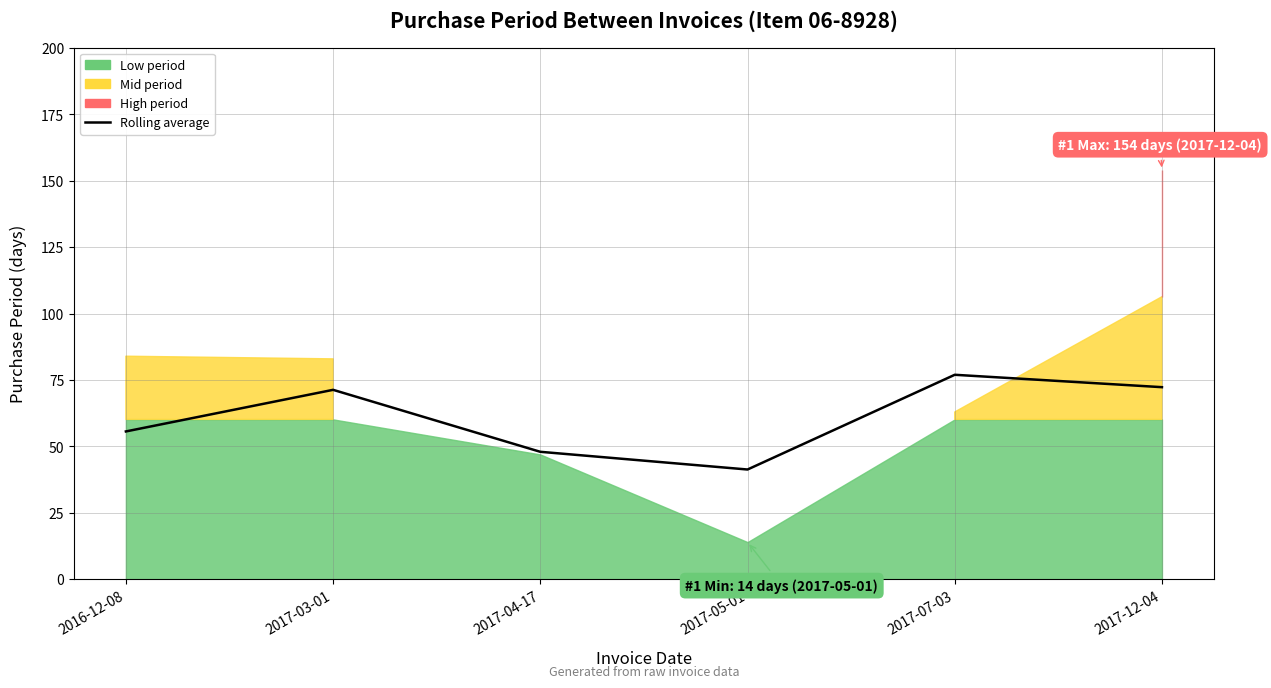

List the labels in order of value, smallest first.

2017-05-01, 2017-04-17, 2016-12-08, 2017-03-01, 2017-12-04, 2017-07-03